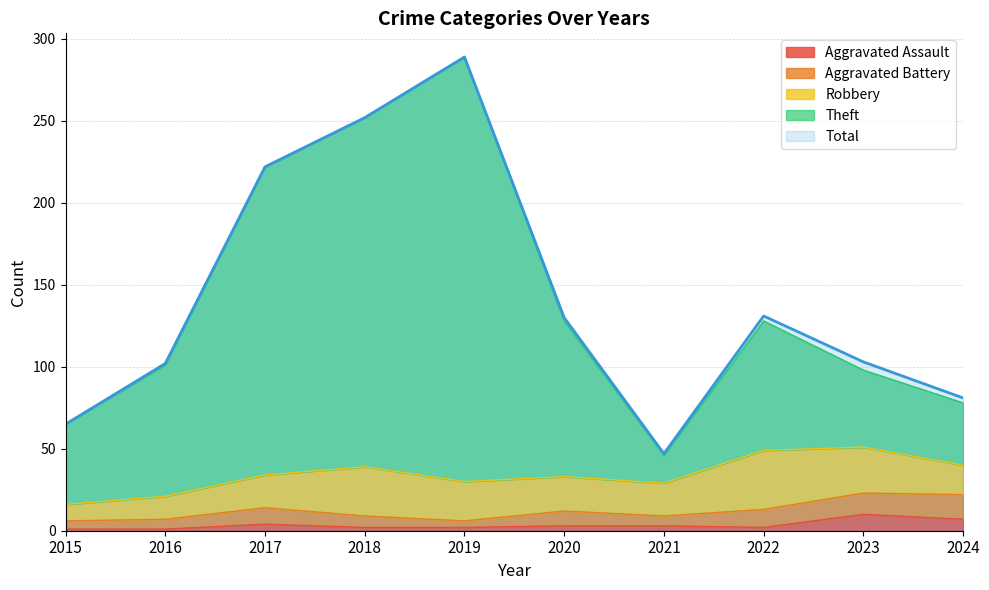

How many data points in Total are less than 130?

5